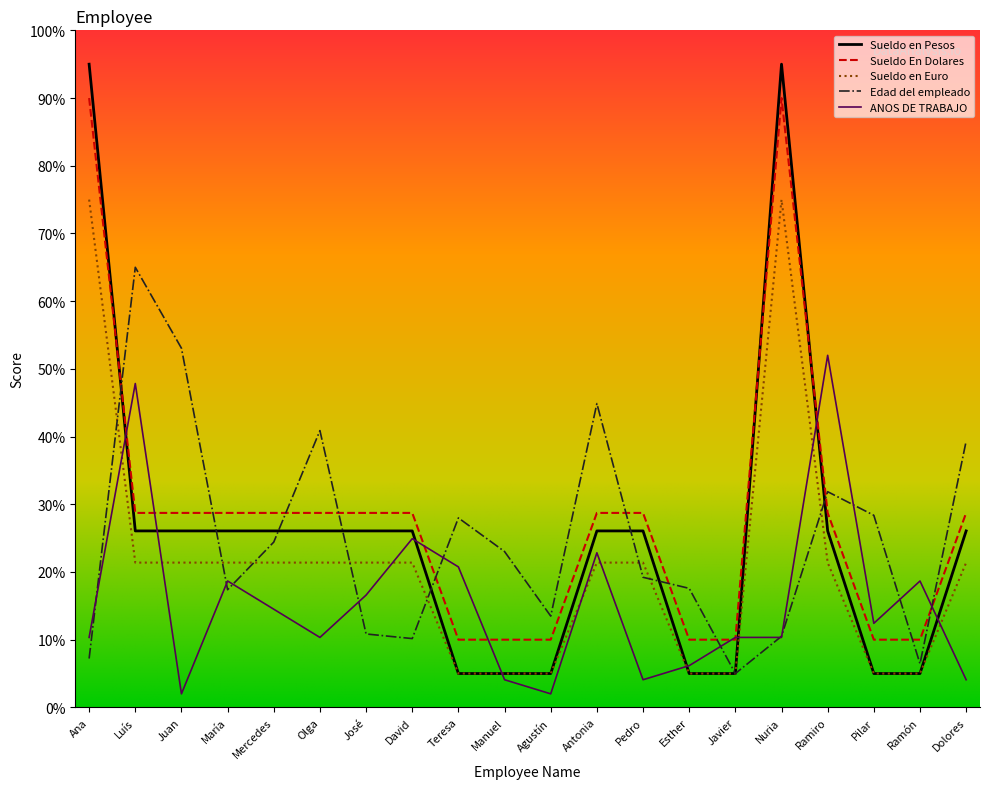

Between which two adjacent categories do ANOS DE TRABAJO and Sueldo en Pesos first intersect?

Ana and Luís